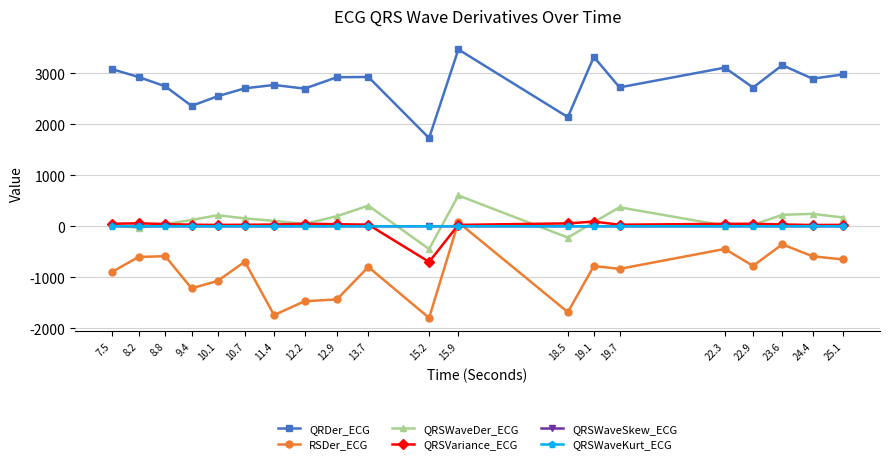

Is it true that QRDer_ECG equals 2140.9 at 18.5?

True